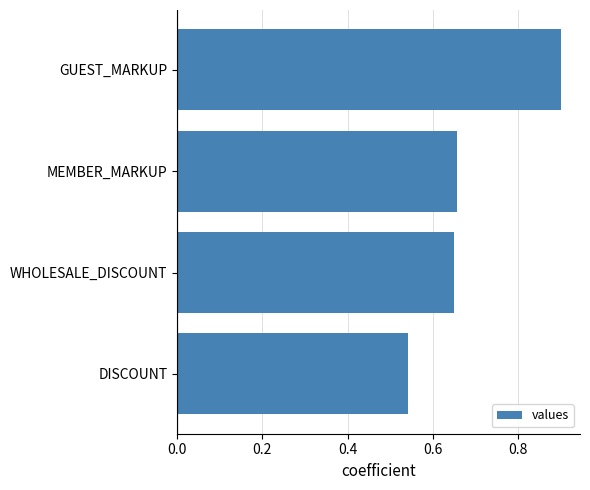

What value does the data have at GUEST_MARKUP?

0.9